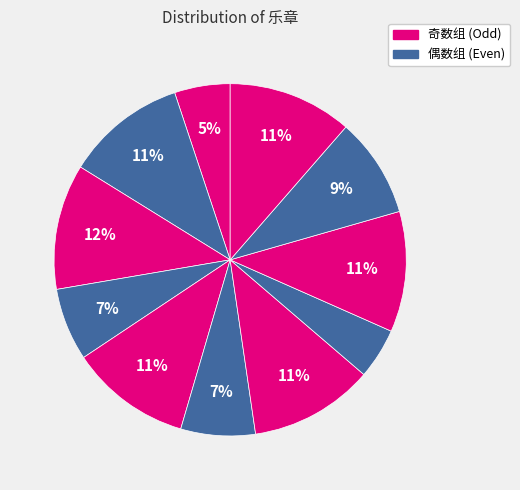

To the nearest percent, what is the average slice percentage?

9%